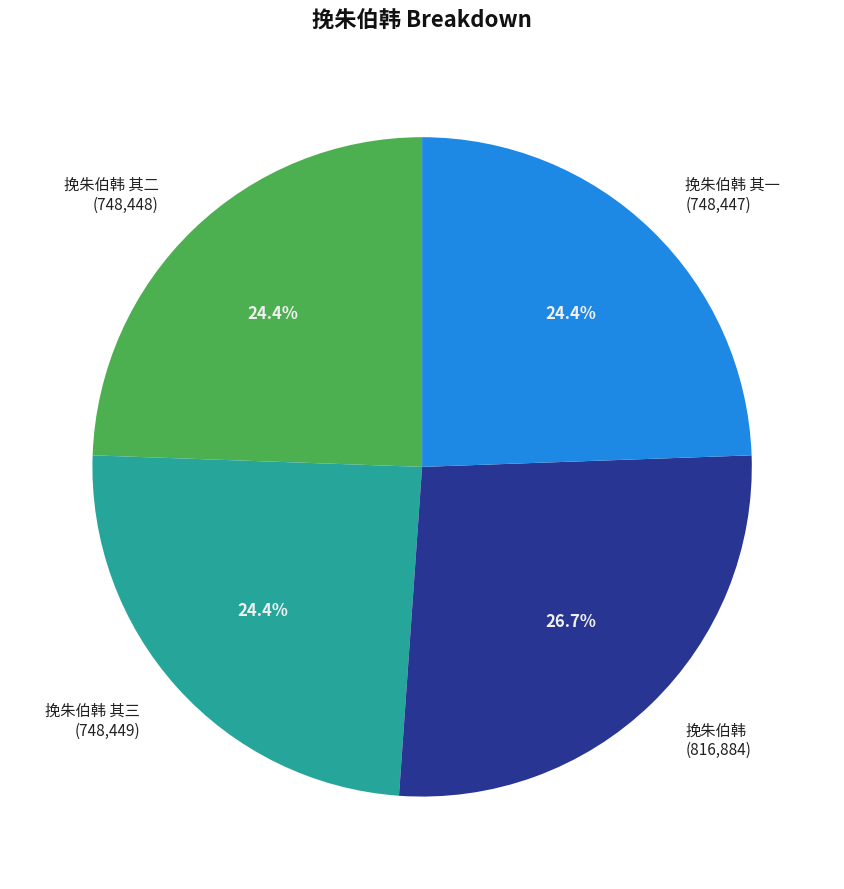

Which slice is the largest?

挽朱伯韩 (816,884)